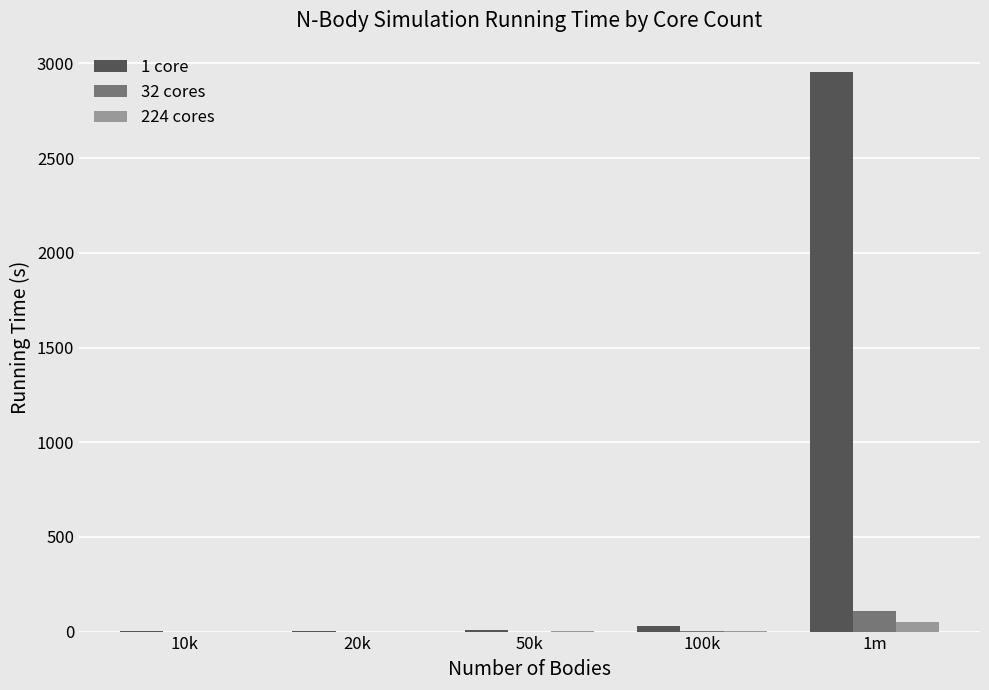

How many data points does each series have?

5